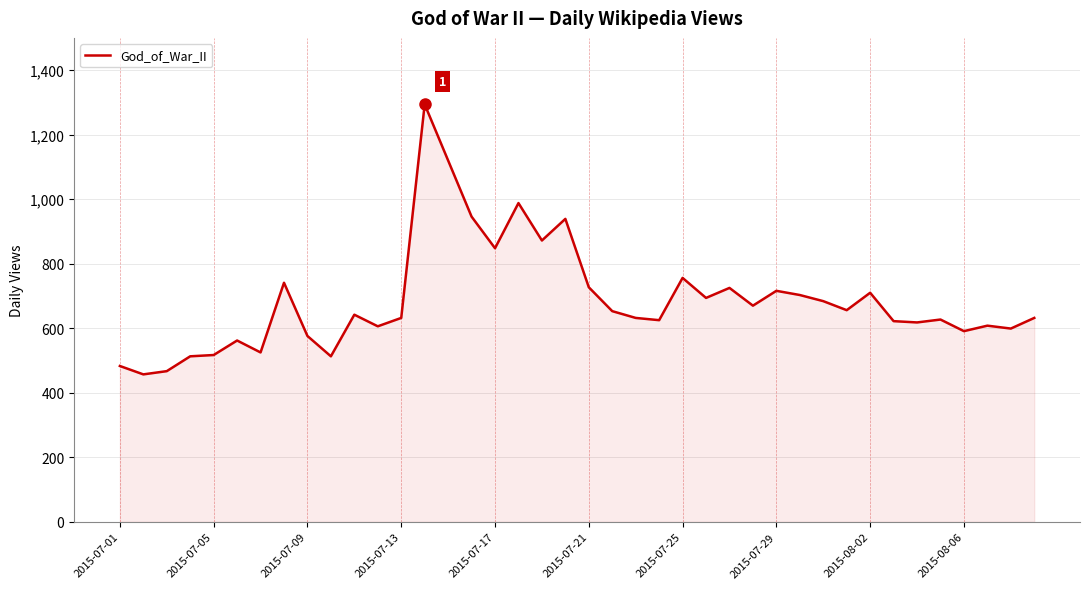

What is the minimum value shown in the chart?

457